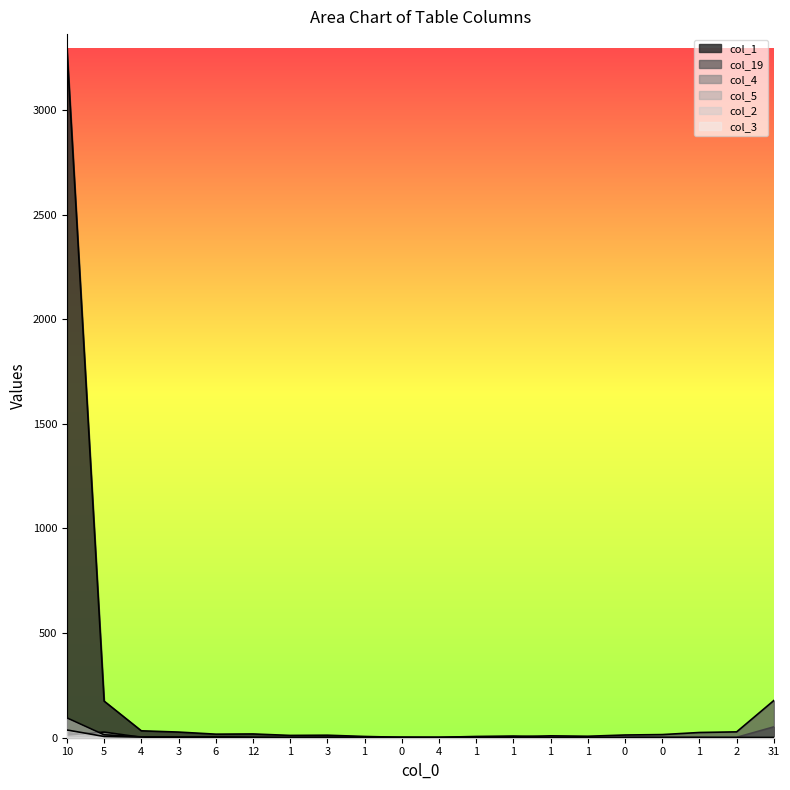

True or false: col_5 and col_2 intersect in this chart.

True